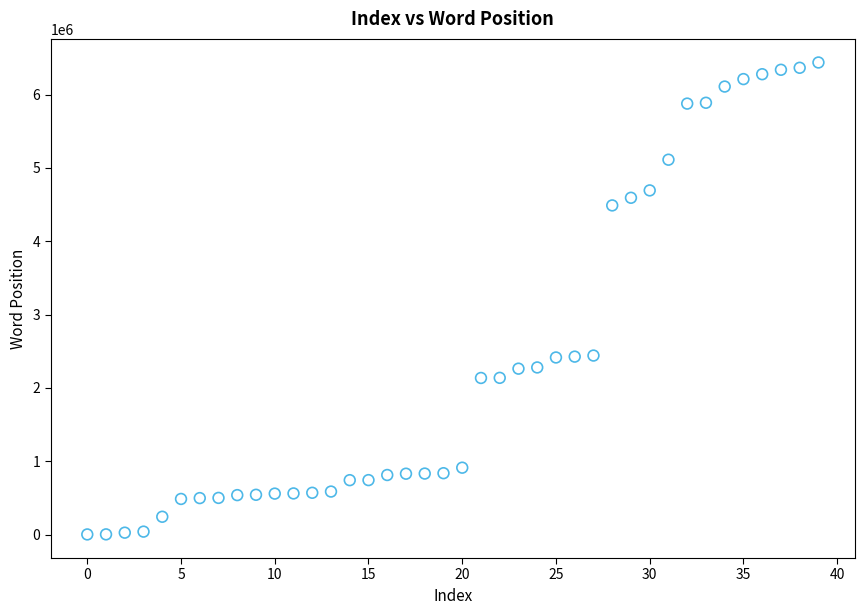

What is the range of Y values (max minus min)?

6435666